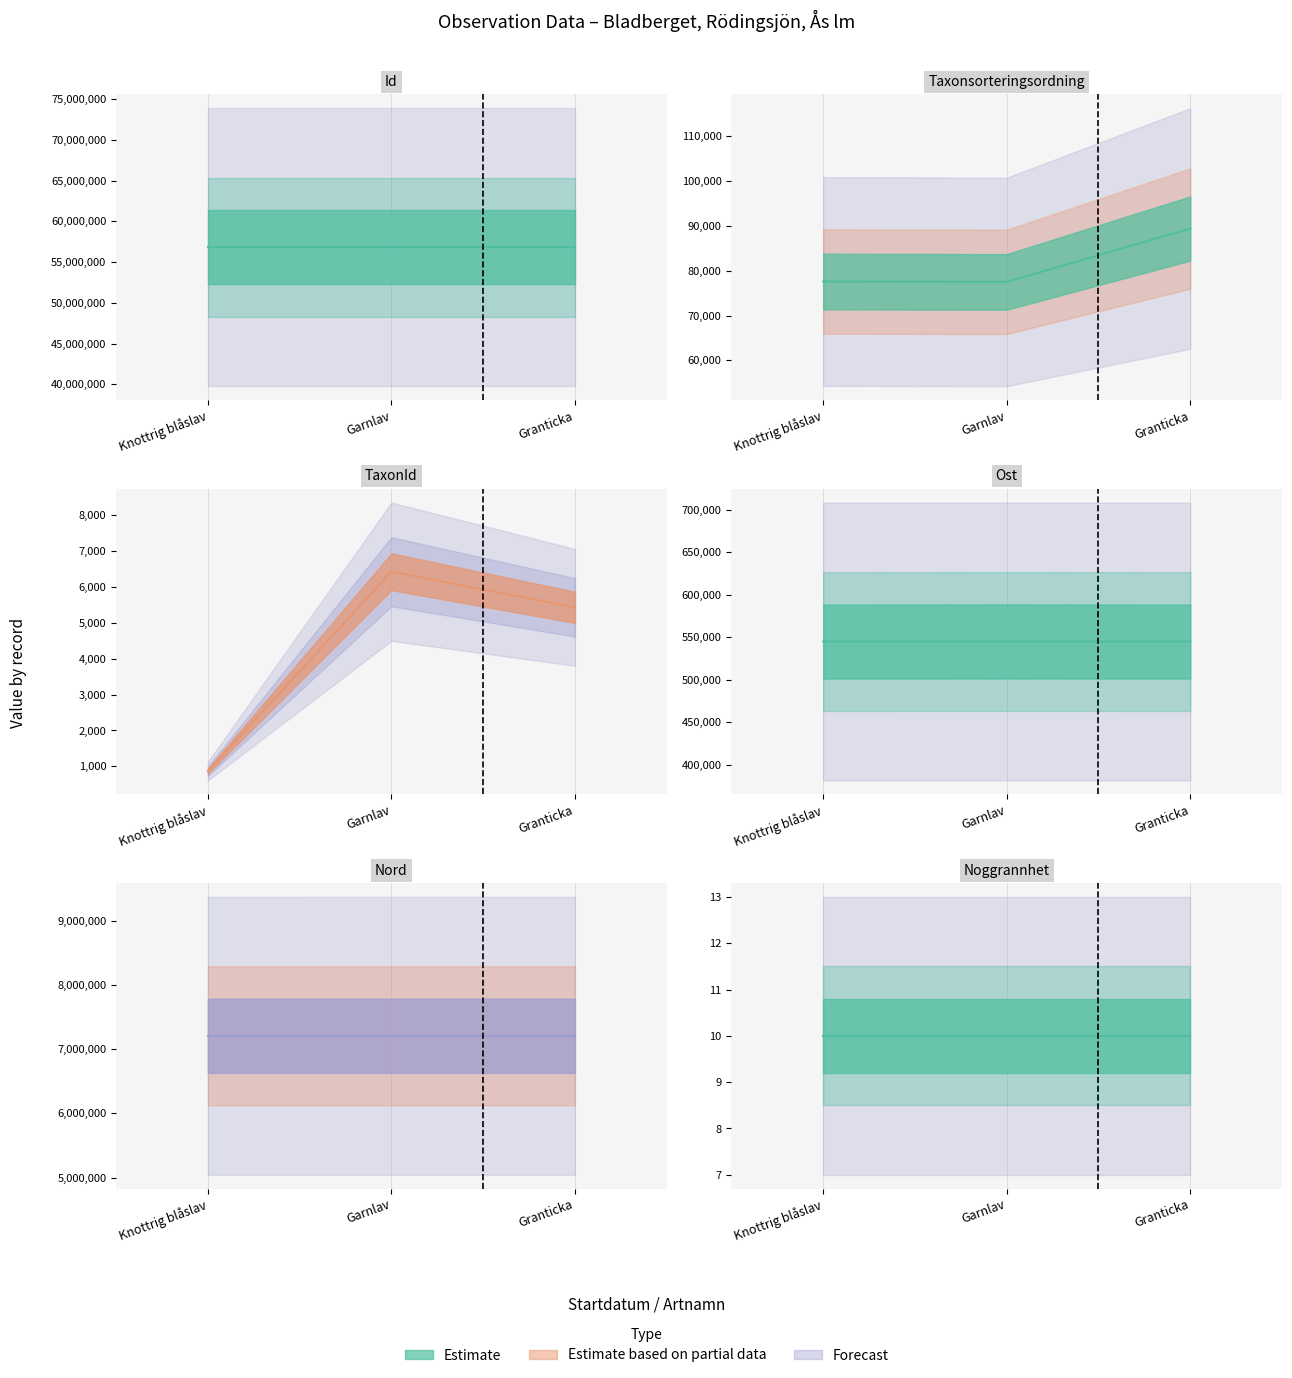

The value of TaxonId at Granticka is 5432.0. True or false?

True